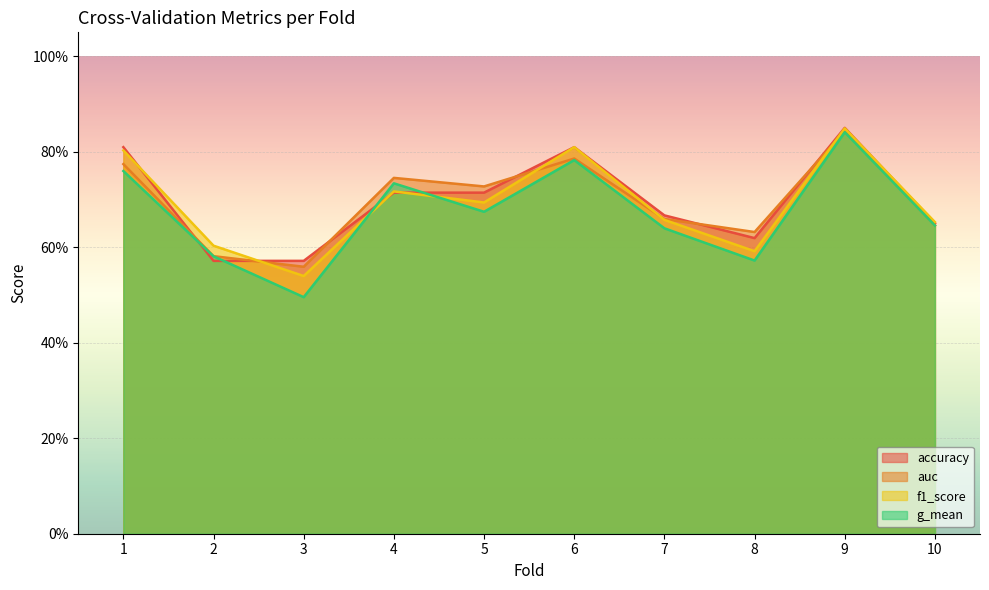

What is the sum of all f1_score values?

6.9